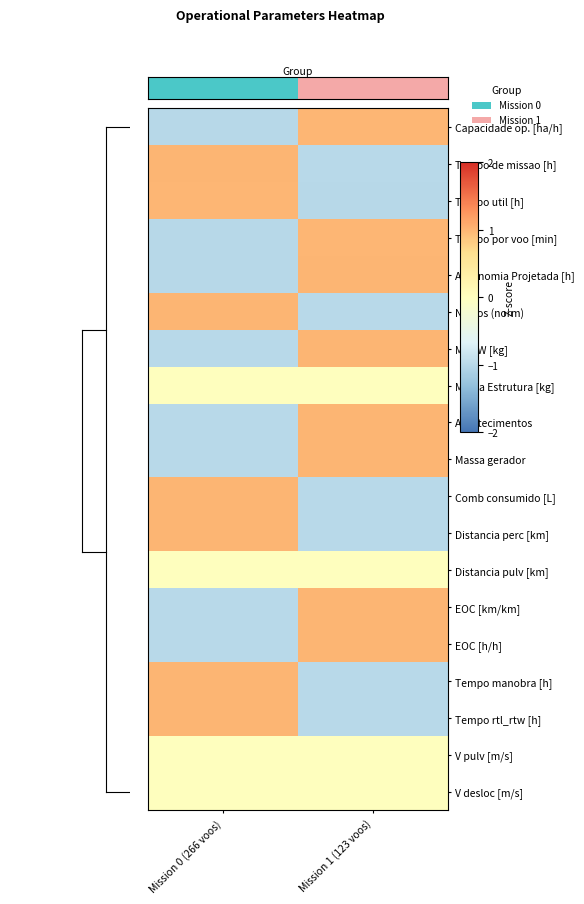

What is the spread (max minus min) of values at Mission 0 (266 voos)?

2.0